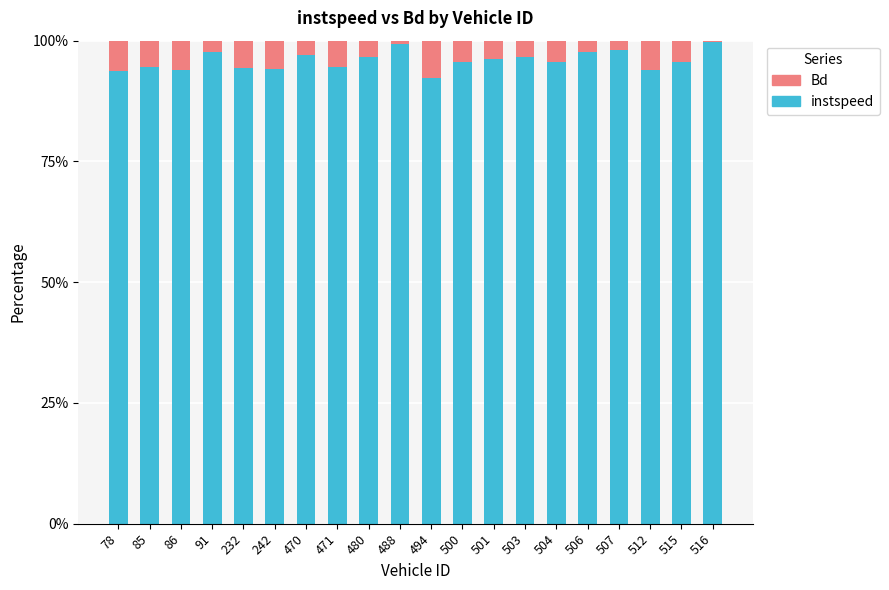

What is the average value of the instspeed series?

95.8